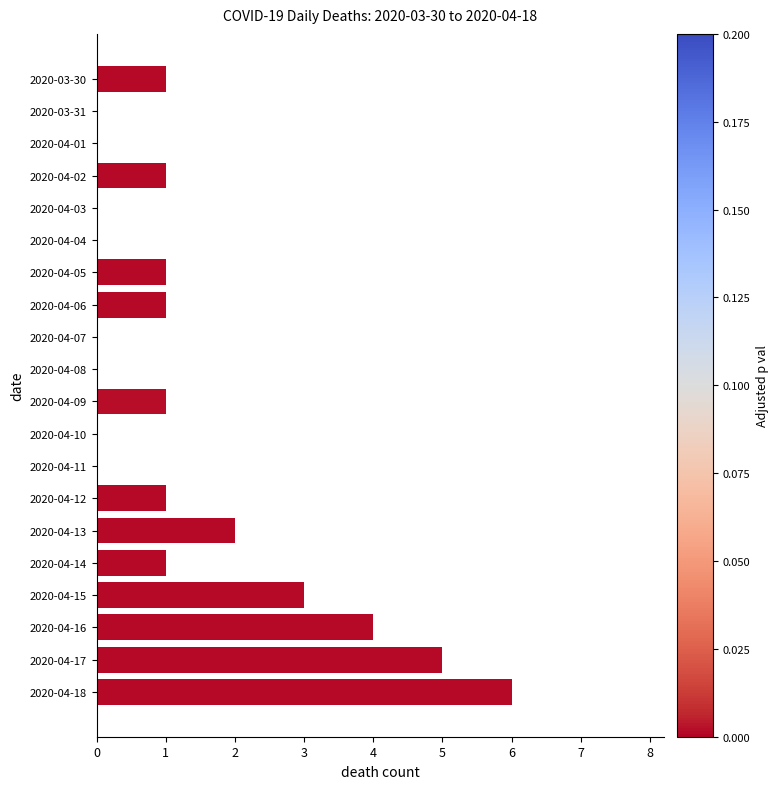

Reading top to bottom, transcribe all the data shown in this chart.

2020-03-30=1	2020-03-31=0	2020-04-01=0	2020-04-02=1	2020-04-03=0	2020-04-04=0	2020-04-05=1	2020-04-06=1	2020-04-07=0	2020-04-08=0	2020-04-09=1	2020-04-10=0	2020-04-11=0	2020-04-12=1	2020-04-13=2	2020-04-14=1	2020-04-15=3	2020-04-16=4	2020-04-17=5	2020-04-18=6